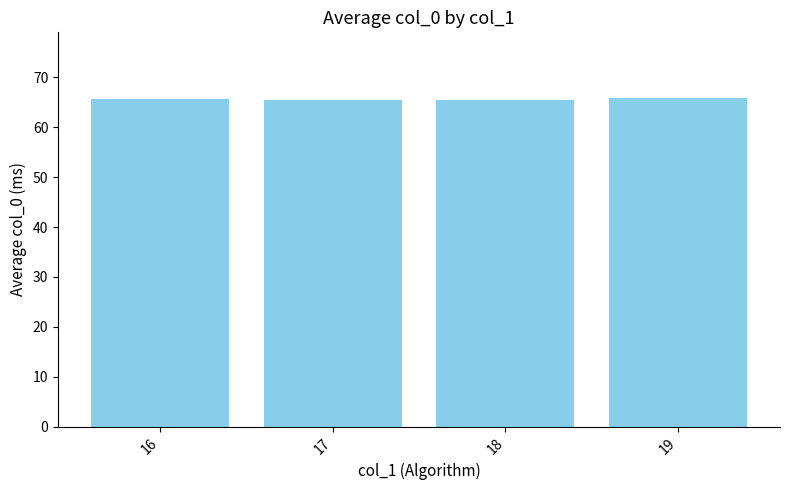

What is the difference between the second highest and second lowest values?

0.2